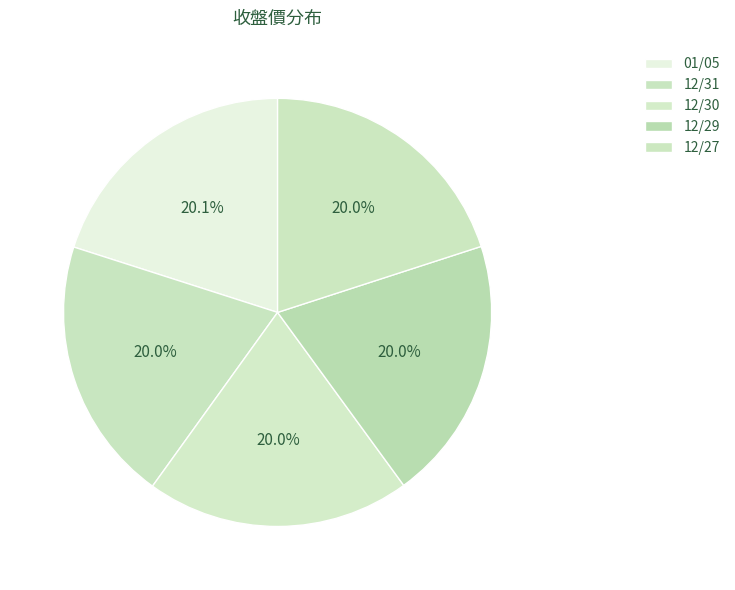

Does any single category account for the majority?

No